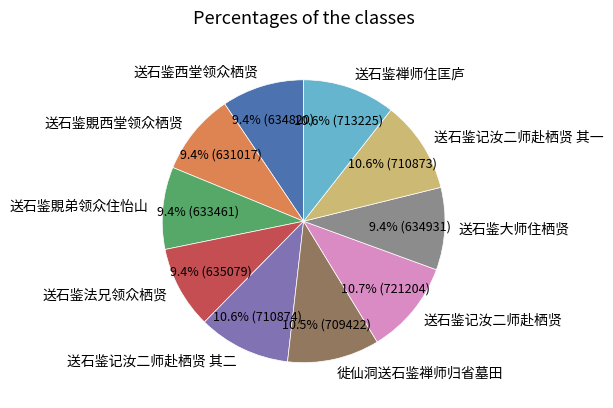

To the nearest percent, what is the combined percentage of 送石鉴覞弟领众住怡山 and 送石鉴西堂领众栖贤?

19%